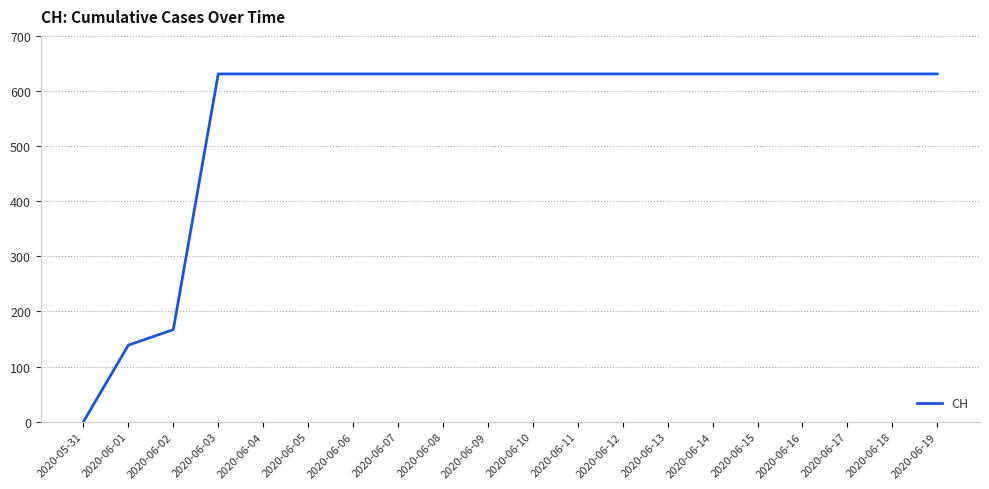

Which label corresponds to the smallest value in the chart?

2020-05-31